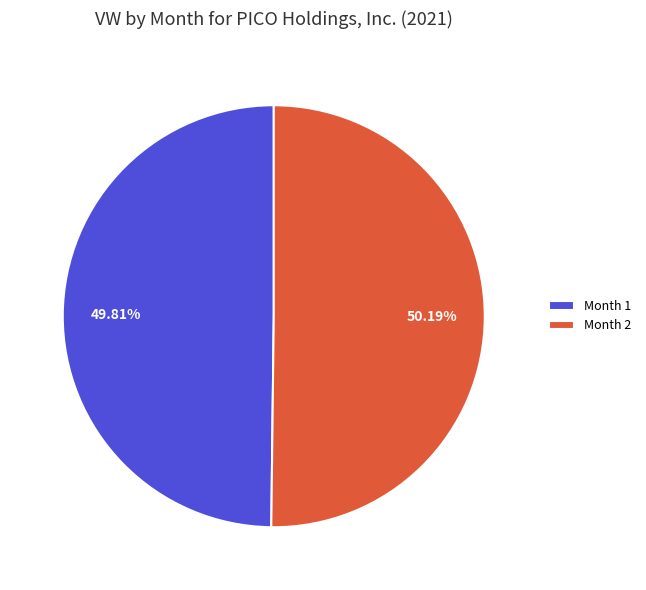

Is there any slice that represents more than half of the pie?

Yes